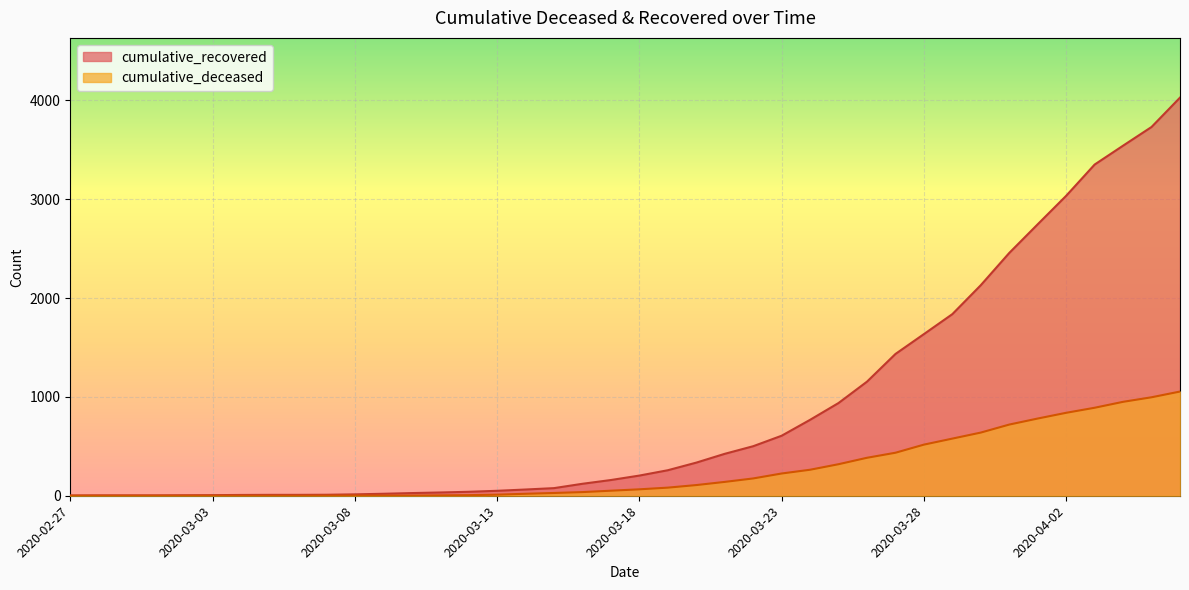

What position from the left is 2020-04-06?

40